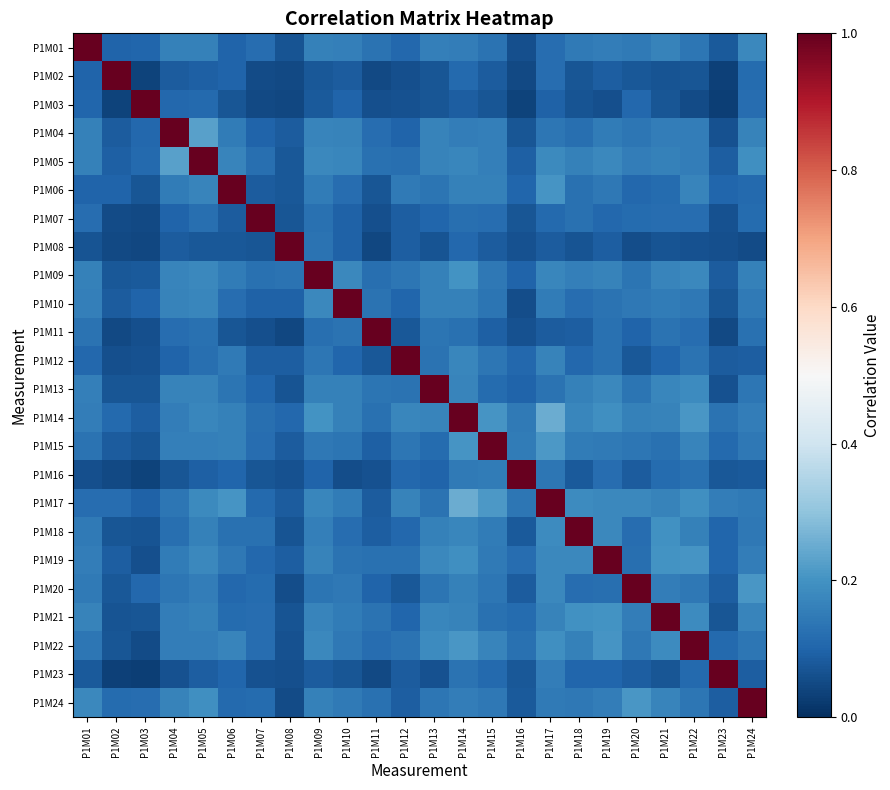

At which category is the sum across all series the highest?

P1M14